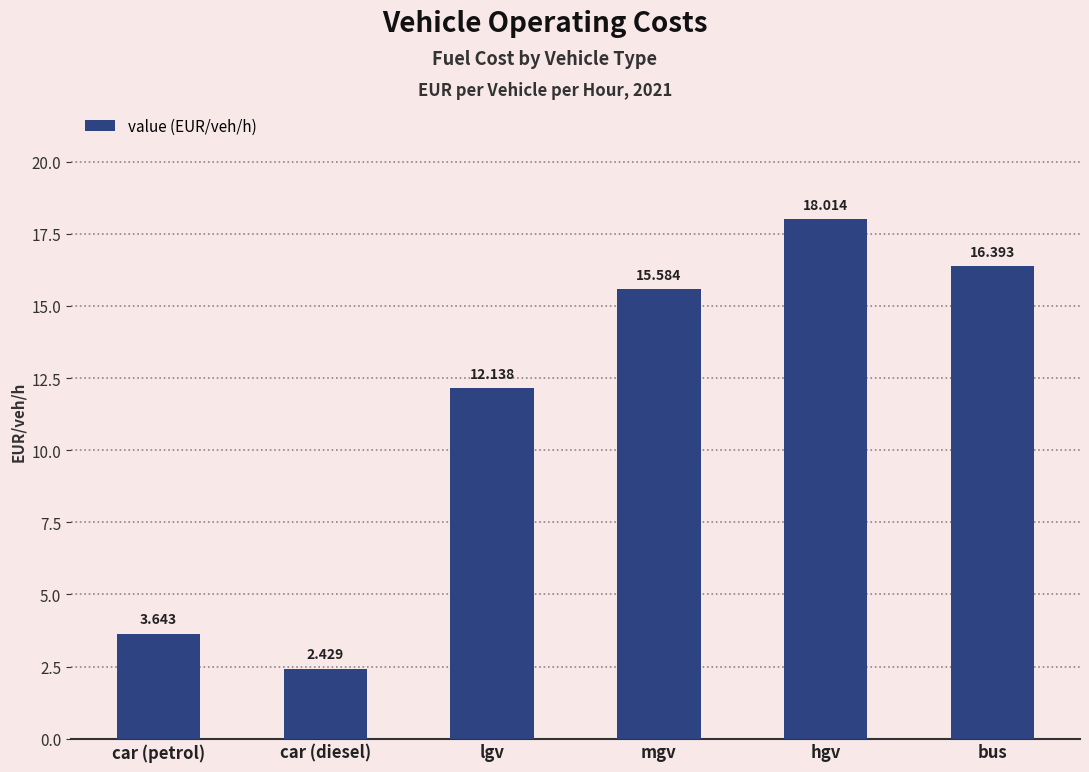

The value at car (petrol) is 5.8. True or false?

False